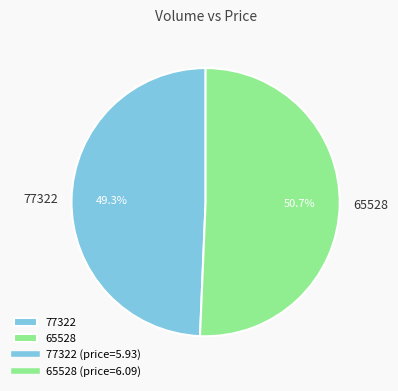

What percentage do 77322 and 65528 together represent?

100.0%